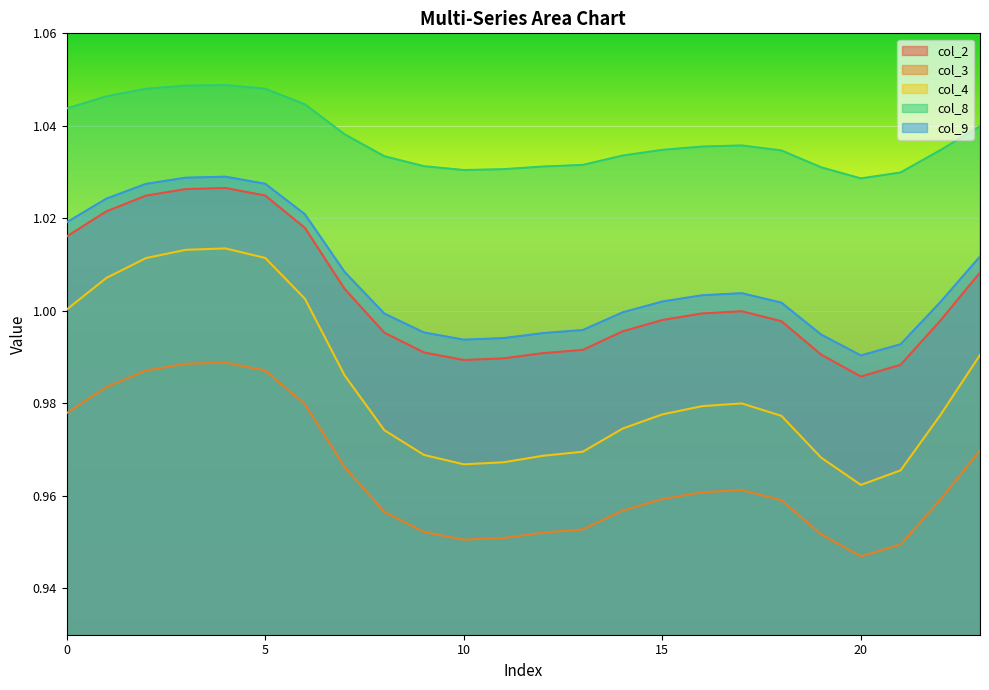

Rank the categories by col_2 value from lowest to highest.

20, 21, 10, 11, 19, 12, 9, 13, 8, 14, 18, 22, 15, 16, 17, 7, 23, 0, 6, 1, 2, 5, 3, 4